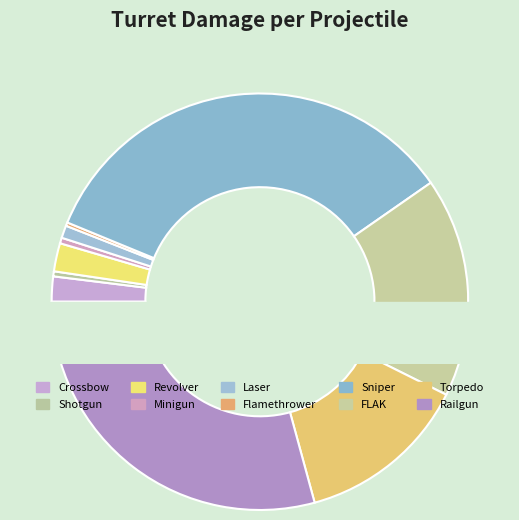

To the nearest percent, what is the average slice percentage?

10%